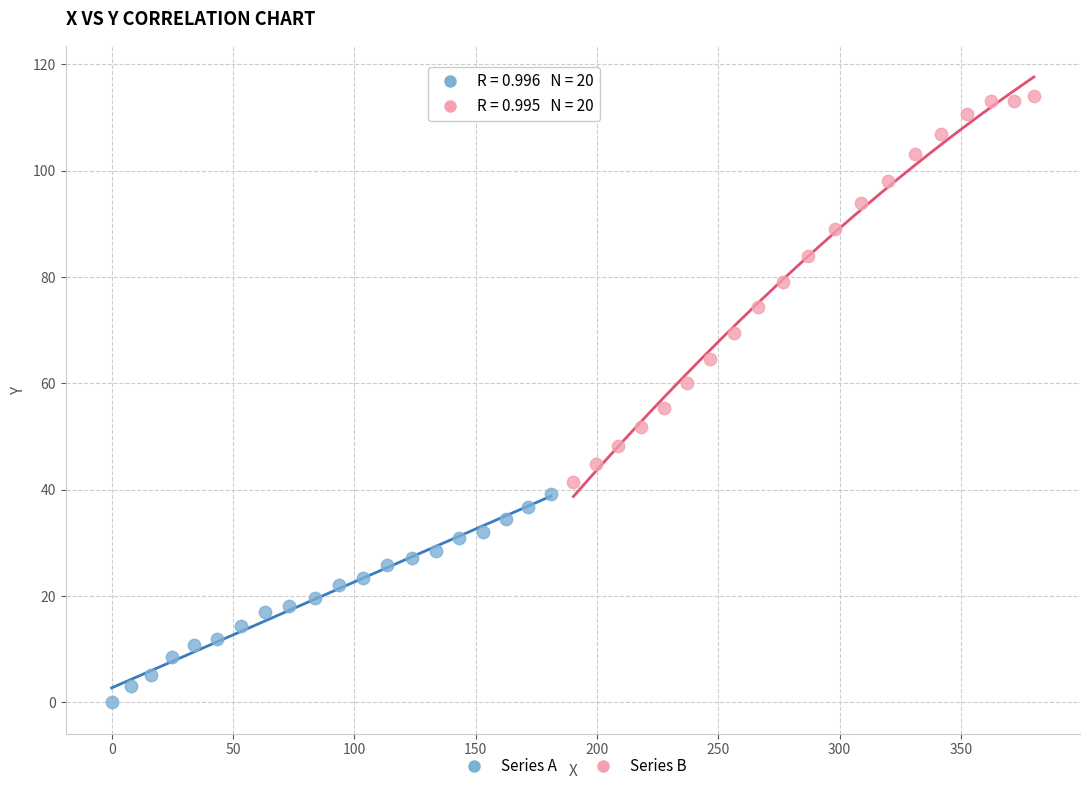

What are all the series names shown in the legend?

Series A, Series B